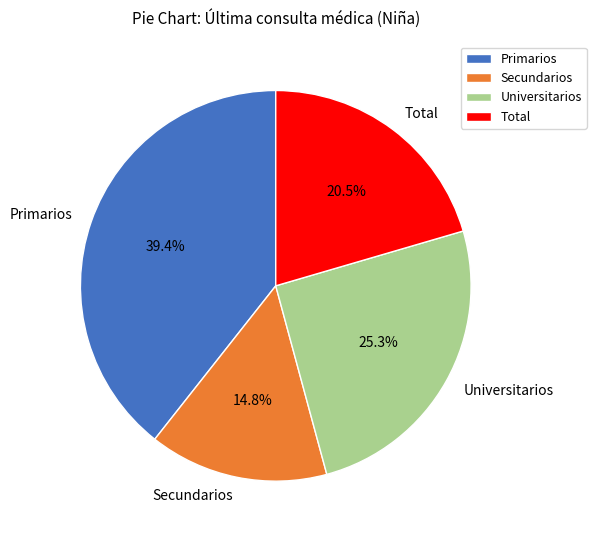

Rank the categories by value from lowest to highest.

Secundarios, Total, Universitarios, Primarios